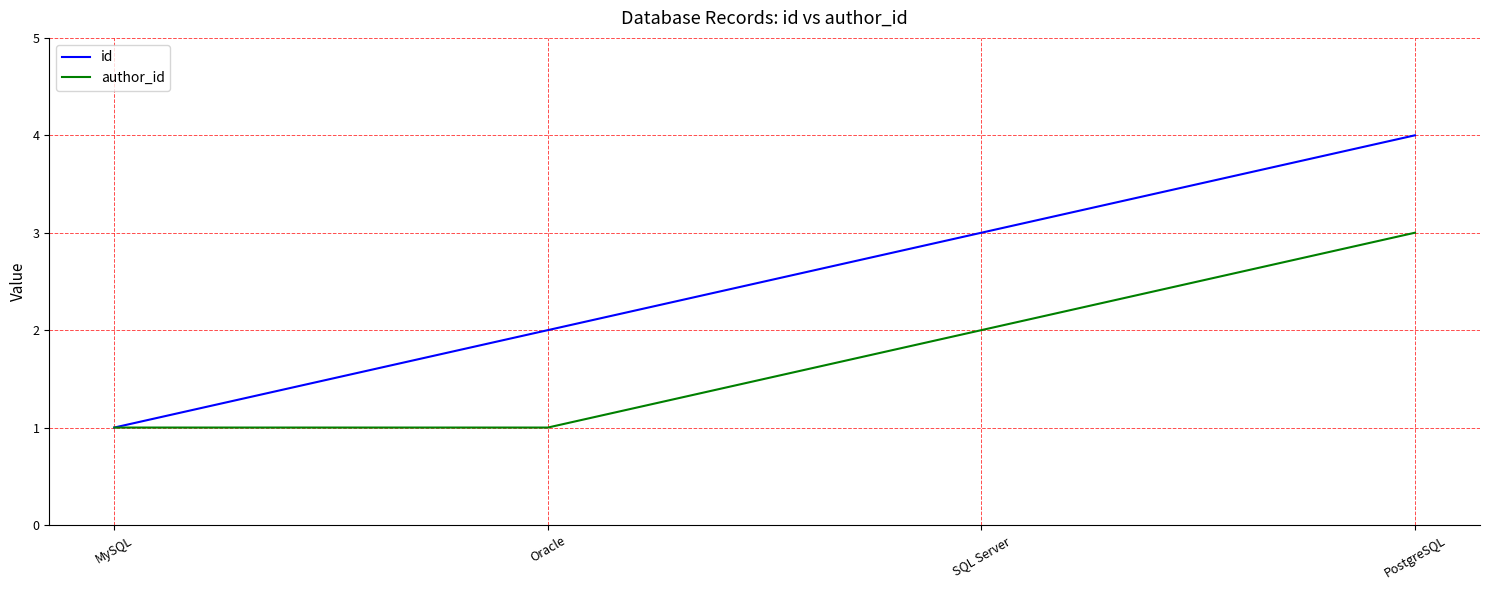

What position from the left is SQL Server?

3